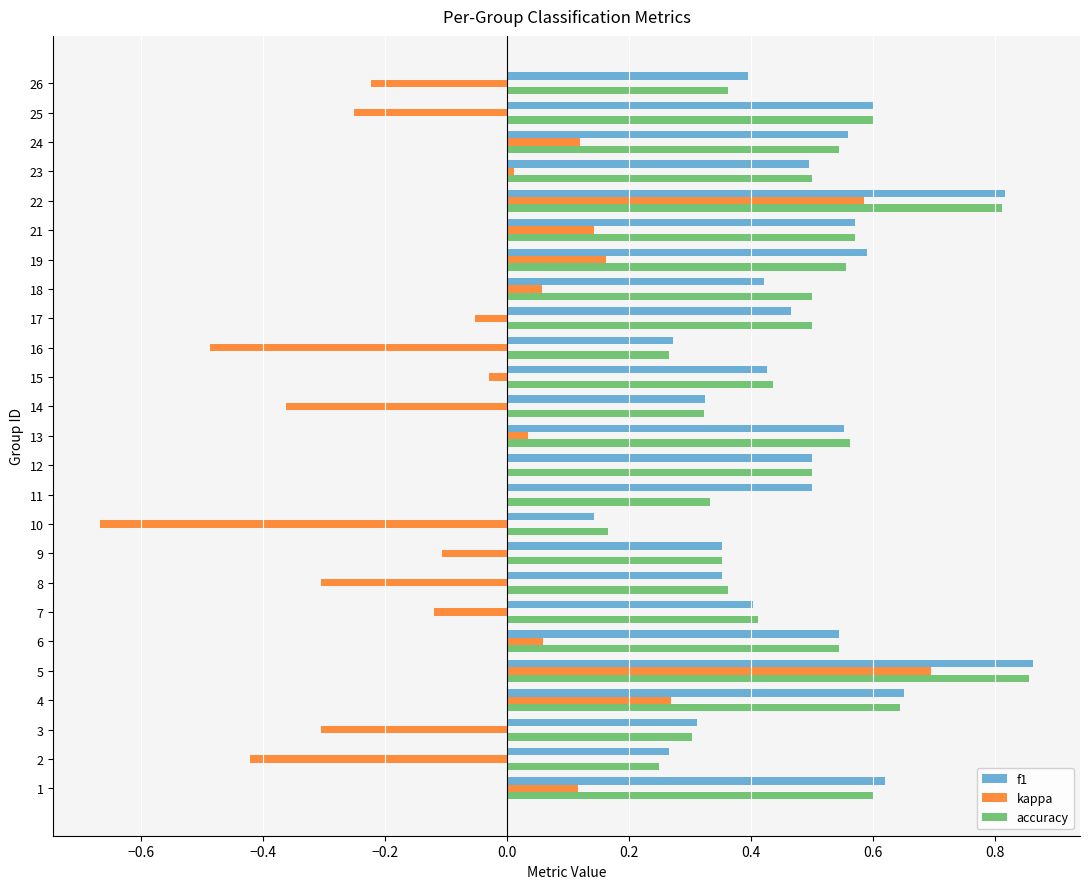

What is the sum of the f1 values at 24 and 16?

0.8